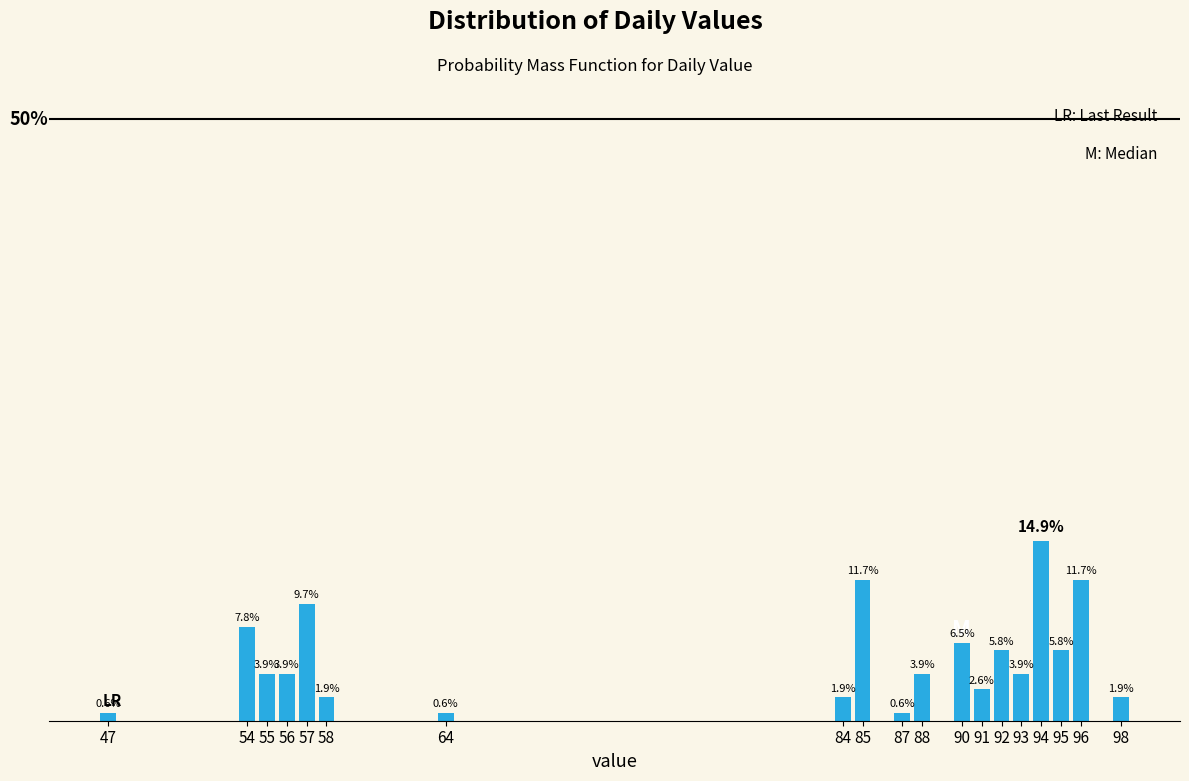

Are the bars horizontal?

No